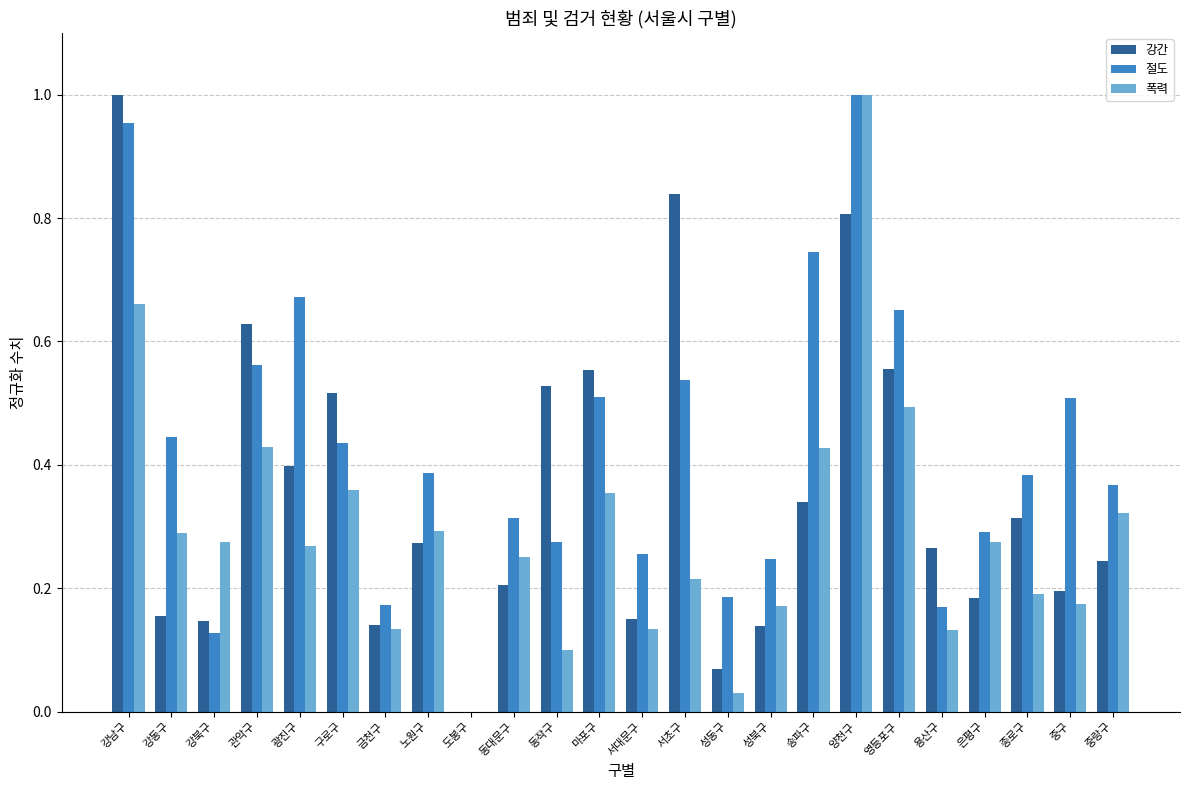

At which label does 폭력 reach its peak?

양천구